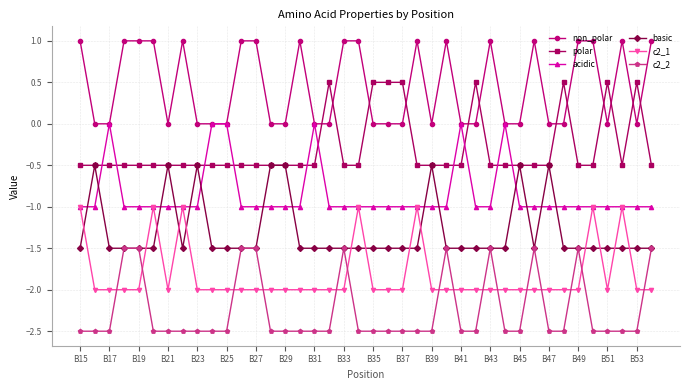

What is the maximum value shown in the chart?

1.0